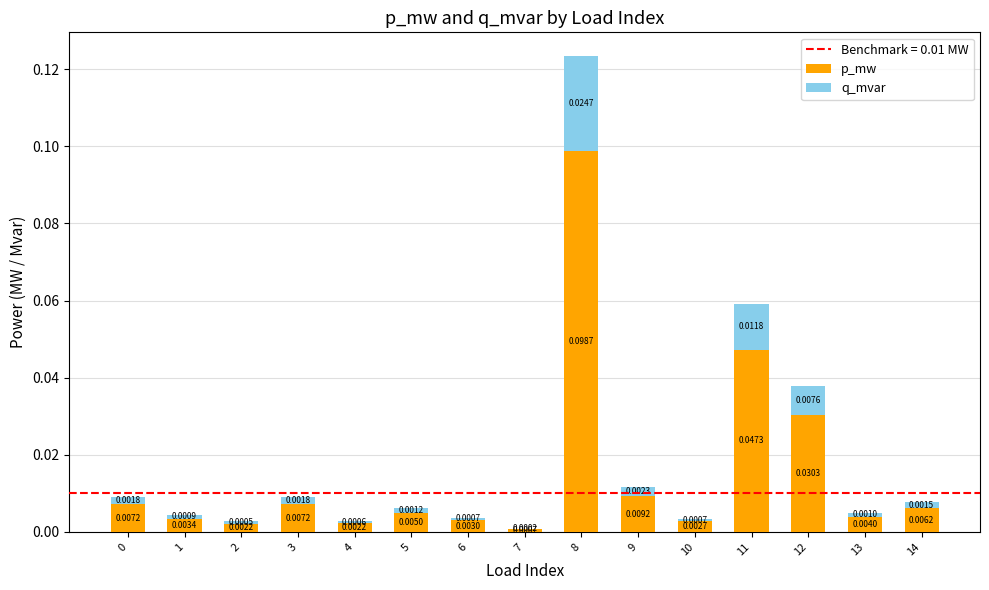

At which category is the sum across all series the highest?

8